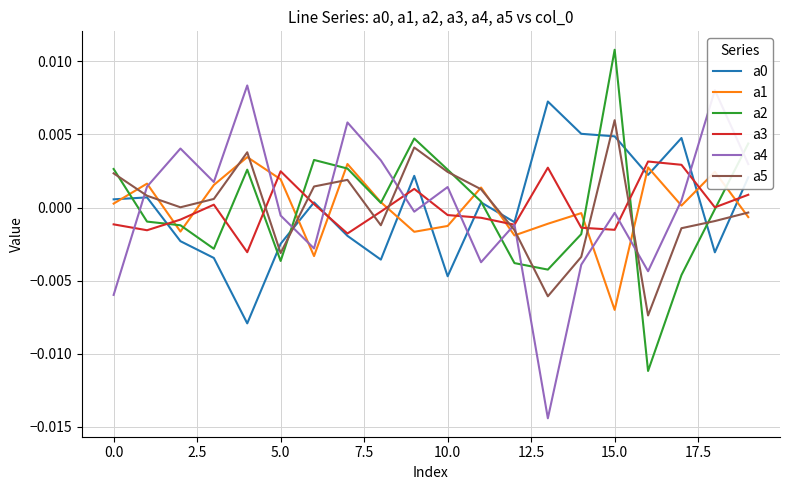

True or false: a0 and a1 intersect in this chart.

True